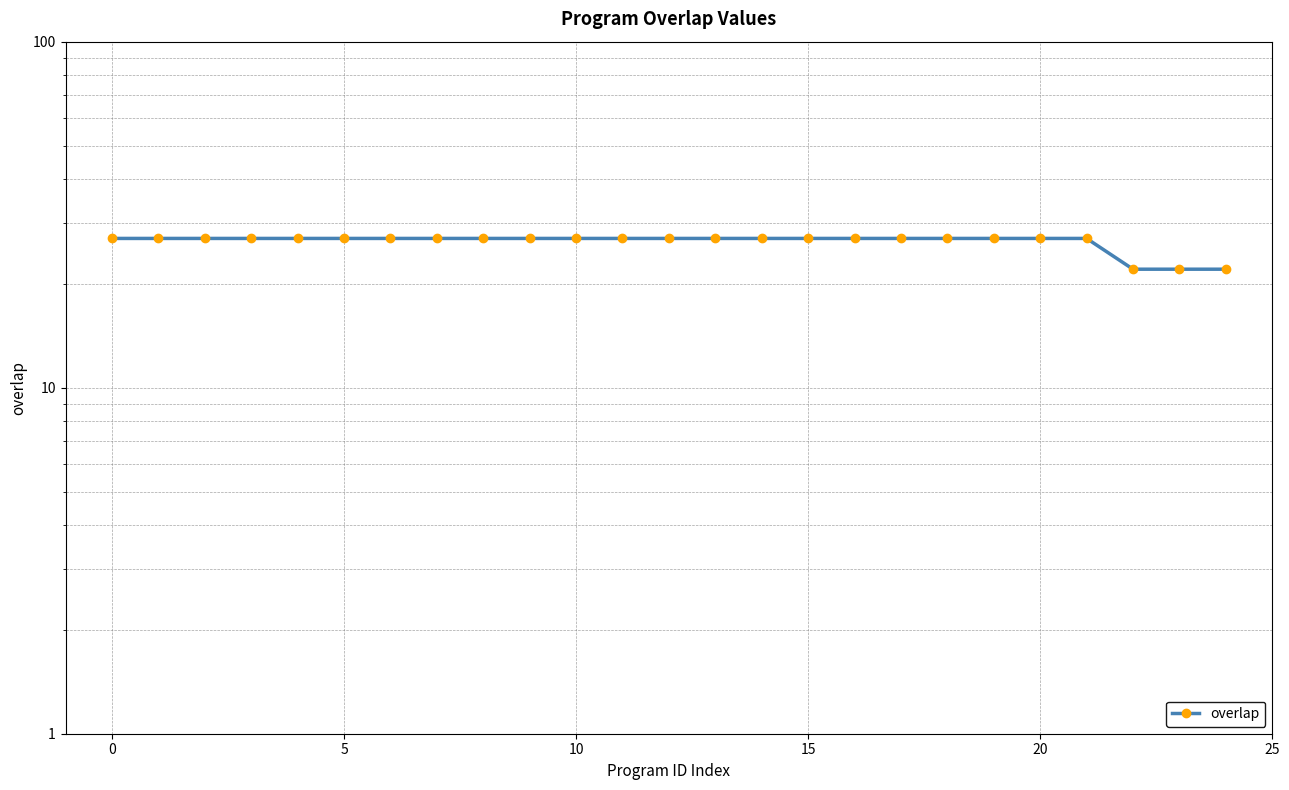

What is the difference between the second highest and second lowest values?

5